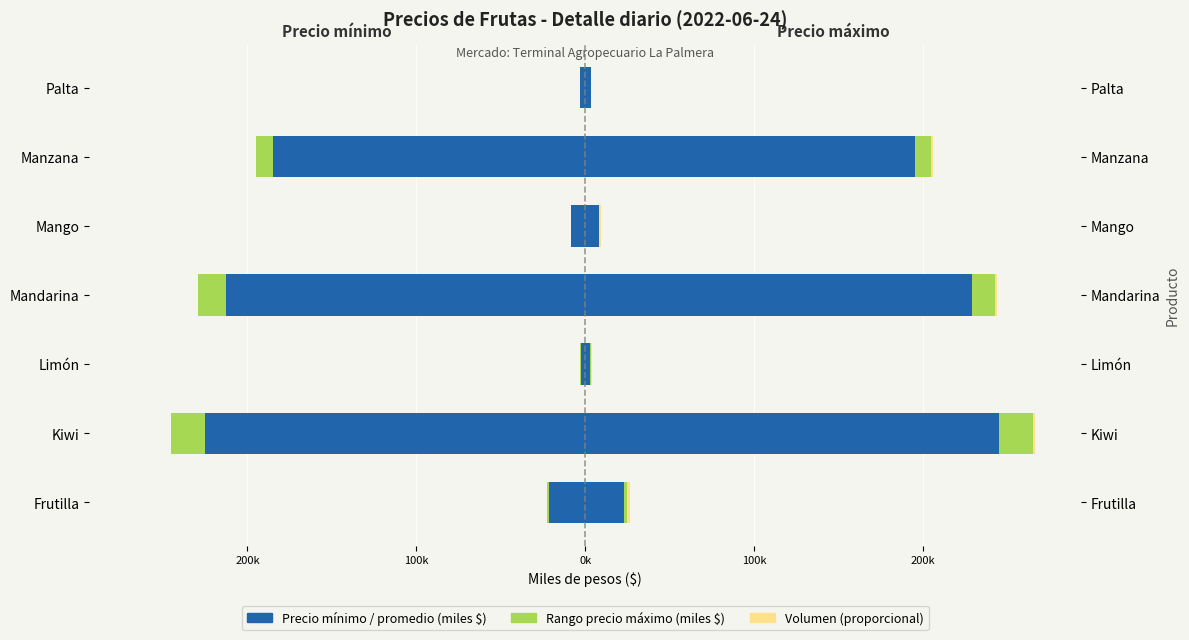

What is the sum of all Precio mínimo (miles $) values?

-657.9